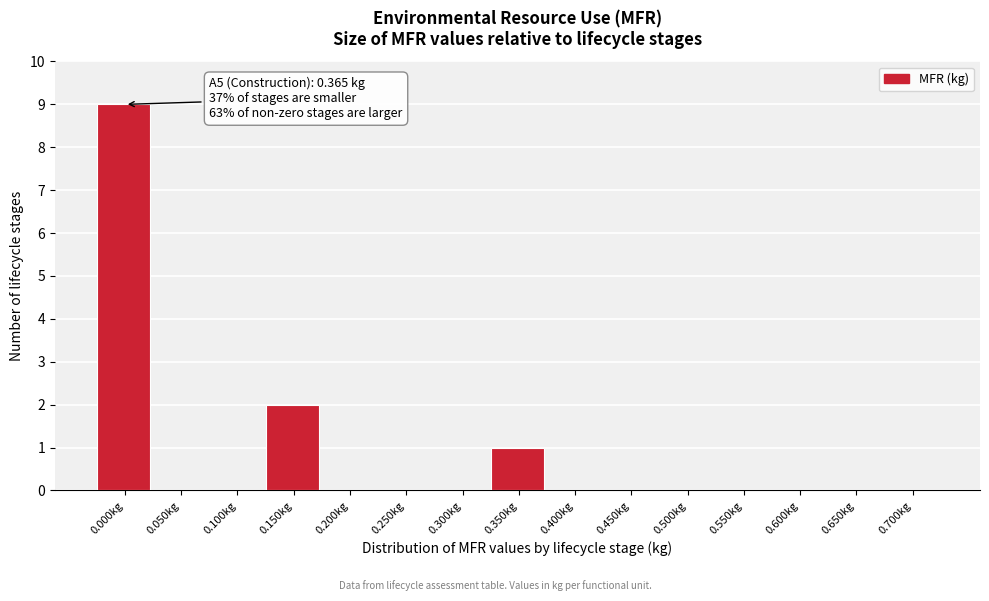

Reading right to left, list all the values displayed in this chart.

0.700kg=0	0.650kg=0	0.600kg=0	0.550kg=0	0.500kg=0	0.450kg=0	0.400kg=0	0.350kg=1	0.300kg=0	0.250kg=0	0.200kg=0	0.150kg=2	0.100kg=0	0.050kg=0	0.000kg=9